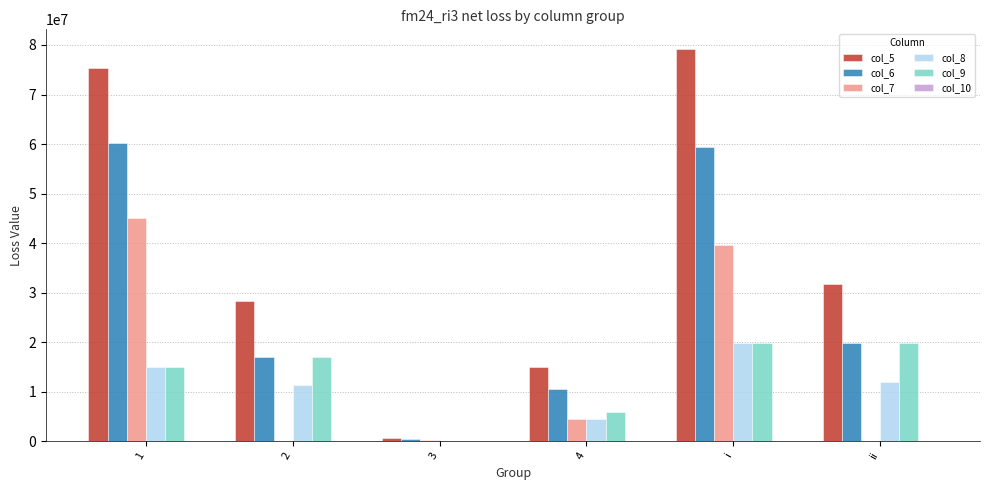

What is the approximate value of col_6 at 4?

10500000.0